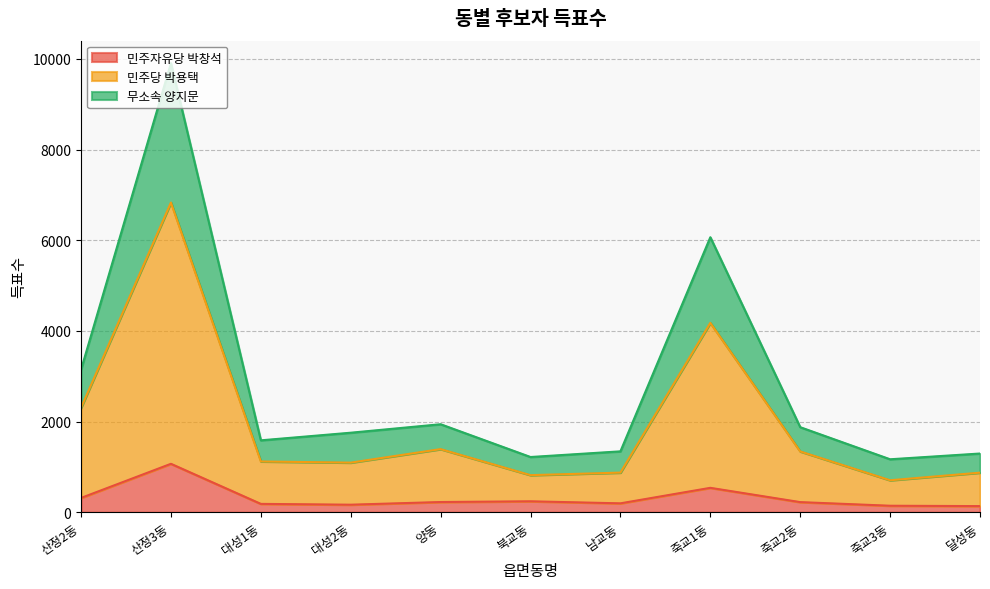

Reading left to right, transcribe all the data shown in this chart.

민주자유당 박창석: 316	1069	185	167	226	242	197	539	224	144	136
민주당 박용택: 2305	6833	1121	1095	1393	819	875	4178	1342	706	874
무소속 양지문: 3146	9908	1587	1755	1942	1219	1344	6067	1877	1169	1296